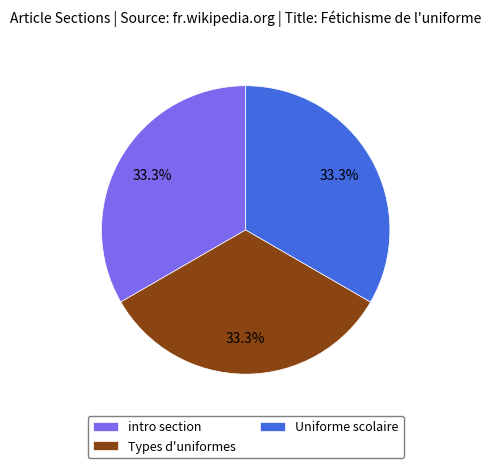

Approximately how many times larger is the value at Uniforme scolaire compared to intro section?

1.0